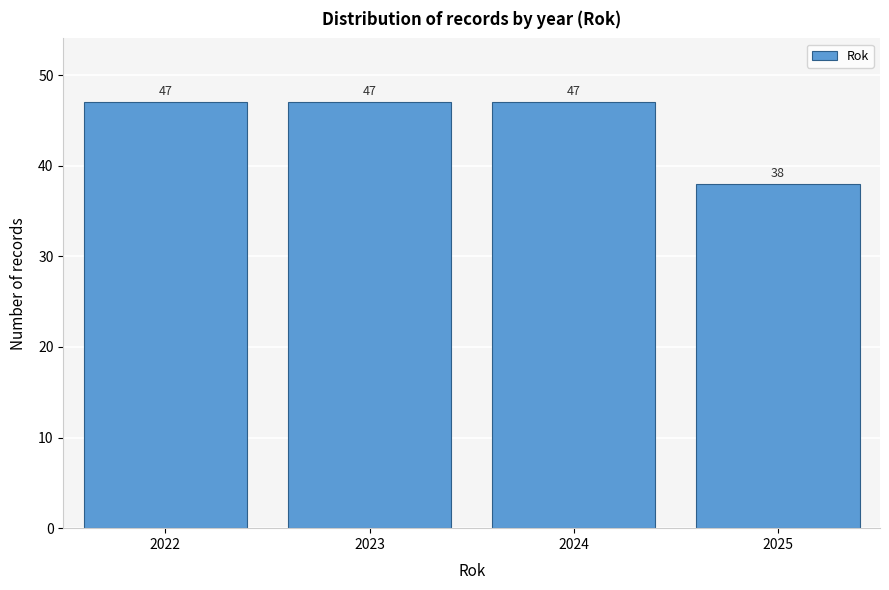

Reading right to left, extract all data points from this chart.

38	47	47	47